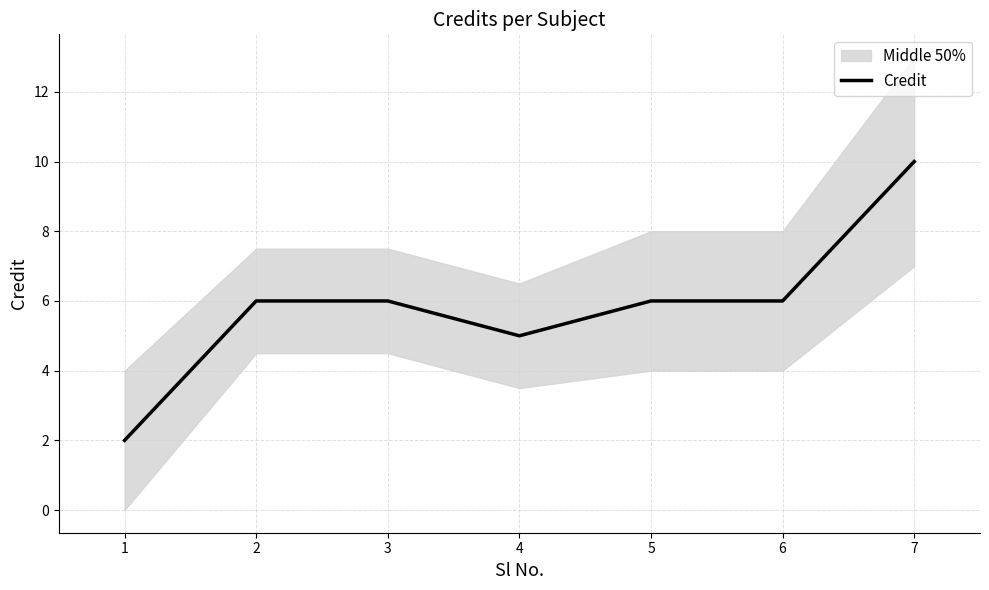

Which label corresponds to the smallest value in the chart?

1